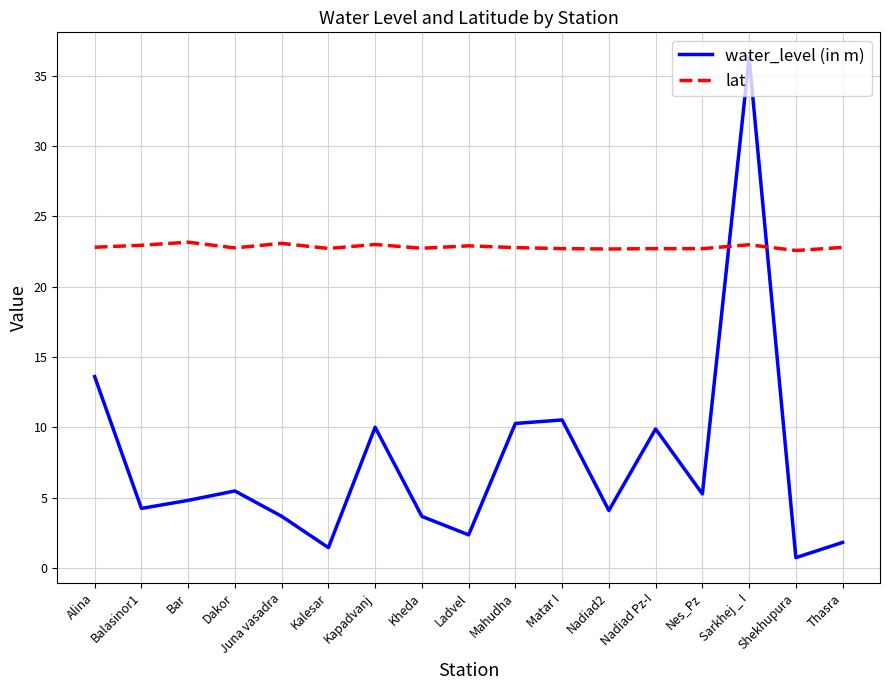

The water_level (in m) series shows 36.3 at Sarkhej _ I. True or false?

True